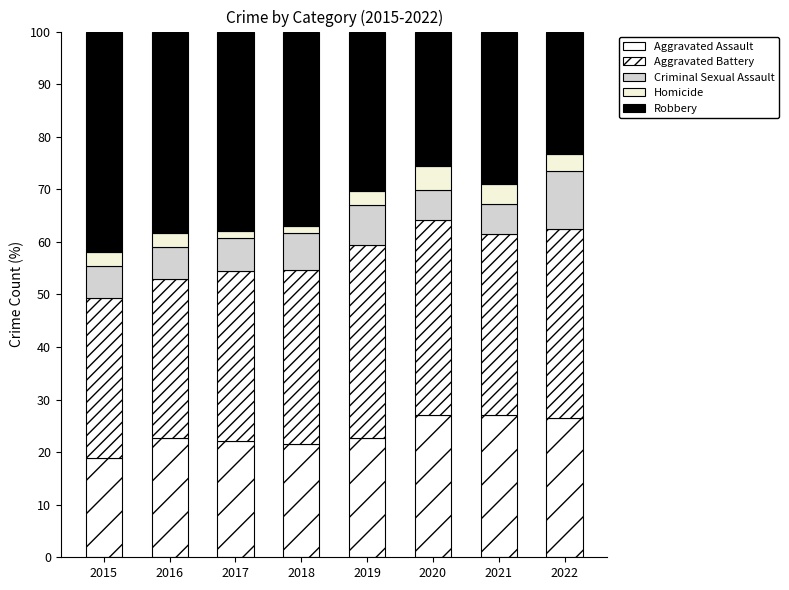

Does the chart contain stacked bars?

Yes